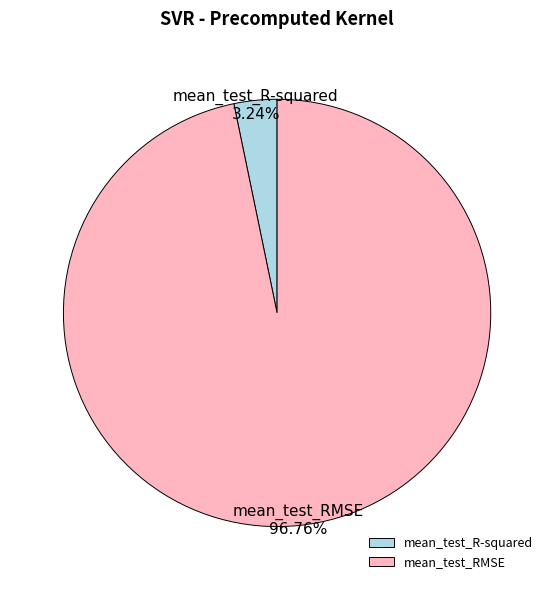

Combined, do mean_test_RMSE and mean_test_R-squared account for over 50%?

Yes